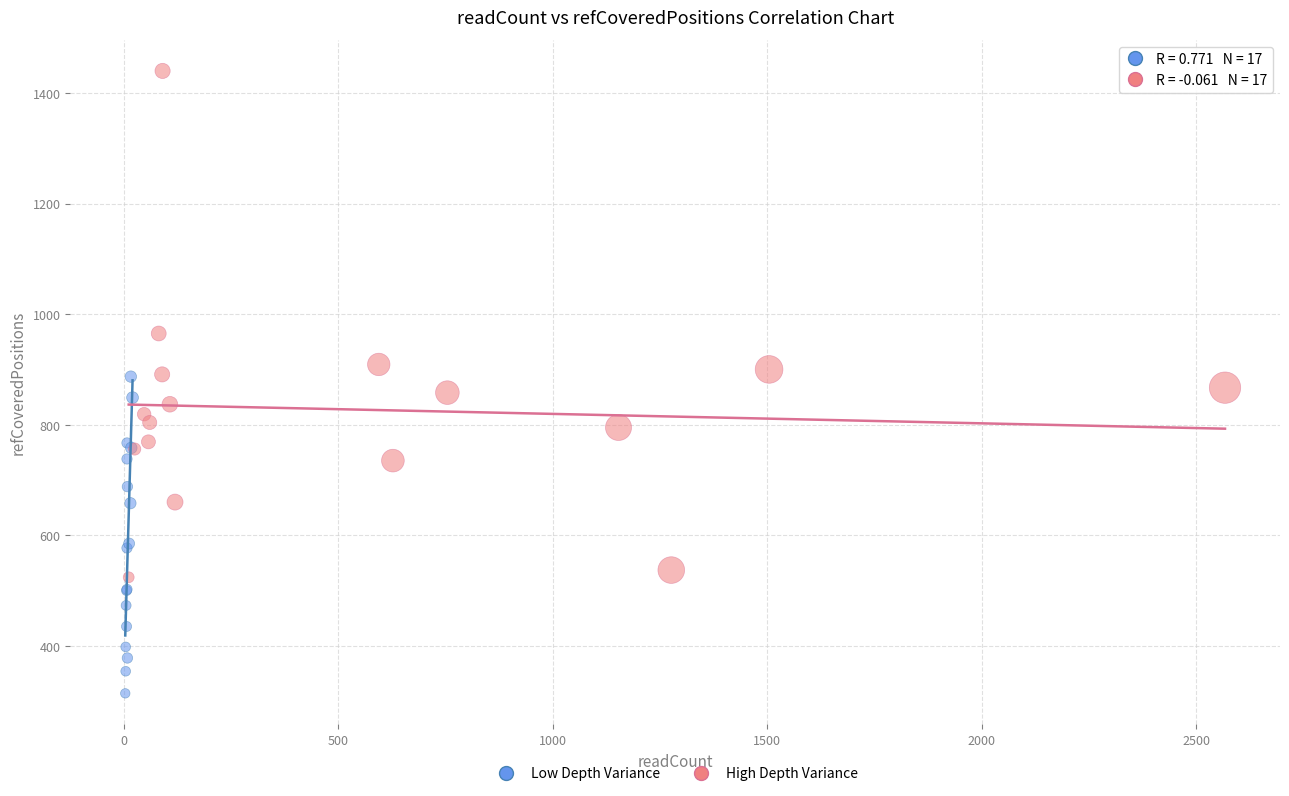

Which series reaches the maximum Y coordinate?

High Depth Variance